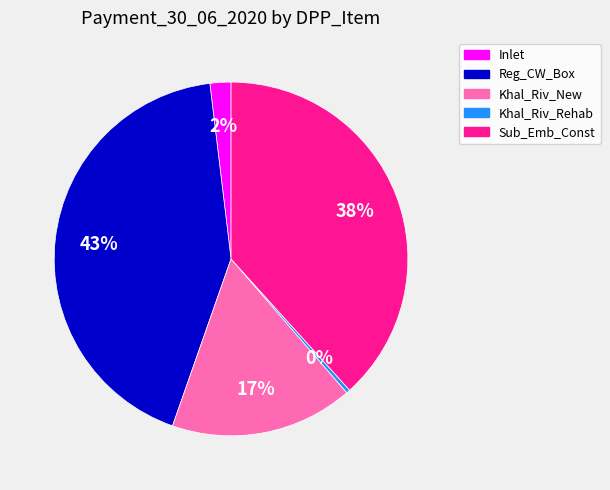

Which has a higher value, Inlet or Reg_CW_Box?

Reg_CW_Box